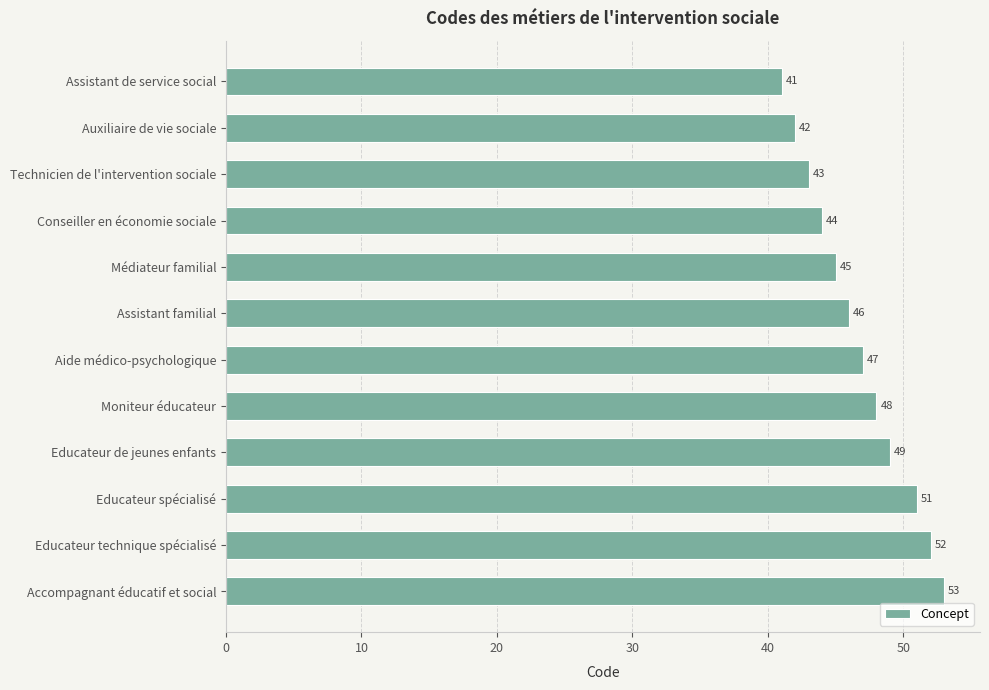

Approximately how many times larger is the value at Moniteur éducateur compared to Auxiliaire de vie sociale?

1.1